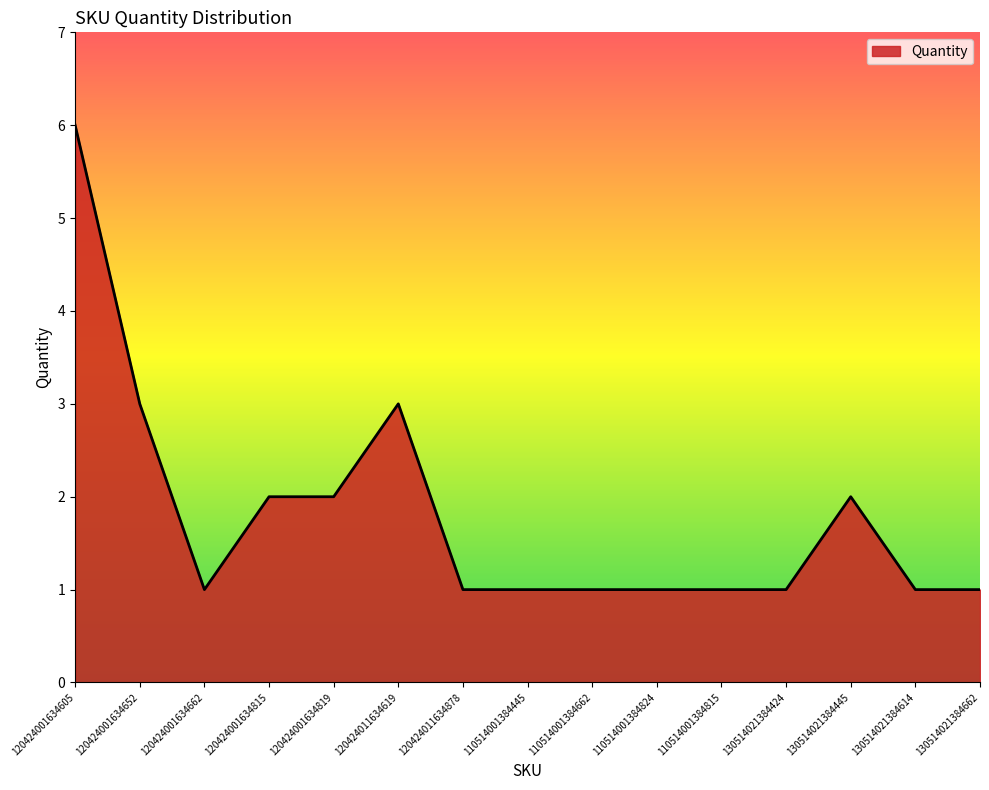

What is the average value?

2